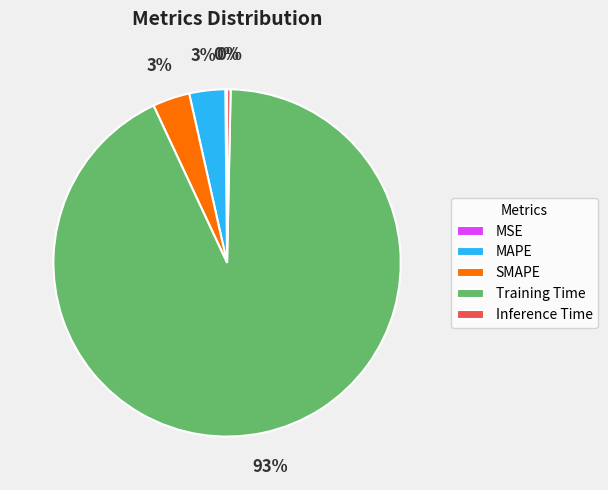

To the nearest percent, what is the average slice percentage?

20%